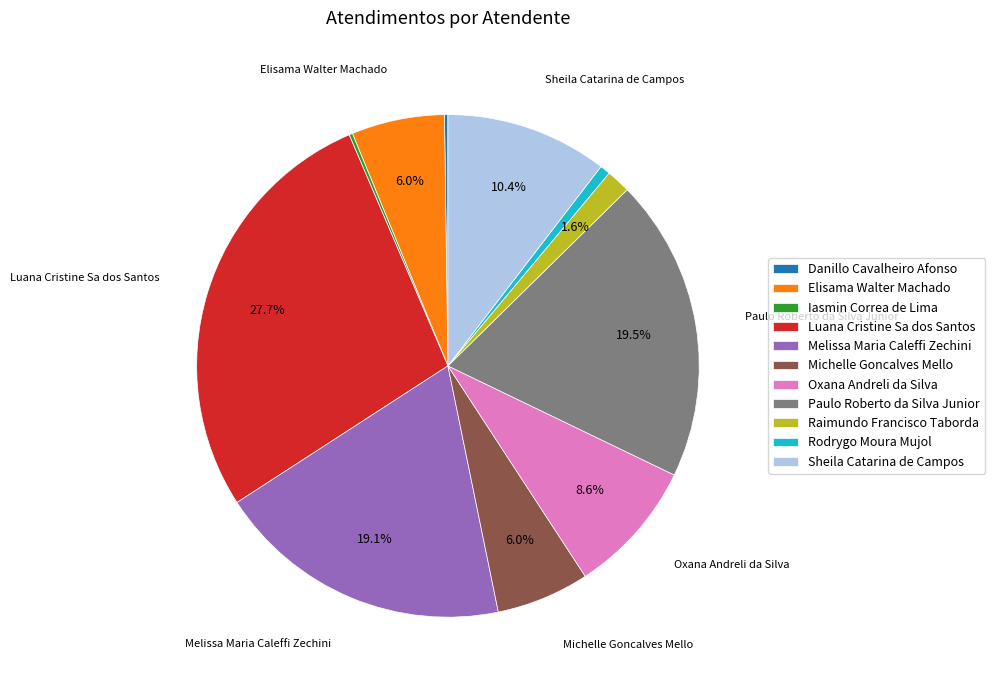

True or false: Melissa Maria Caleffi Zechini accounts for 29% of the total.

False